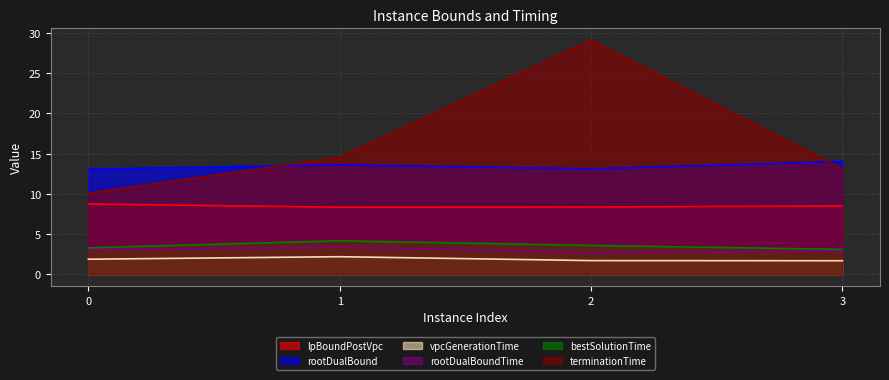

True or false: terminationTime and vpcGenerationTime intersect in this chart.

False